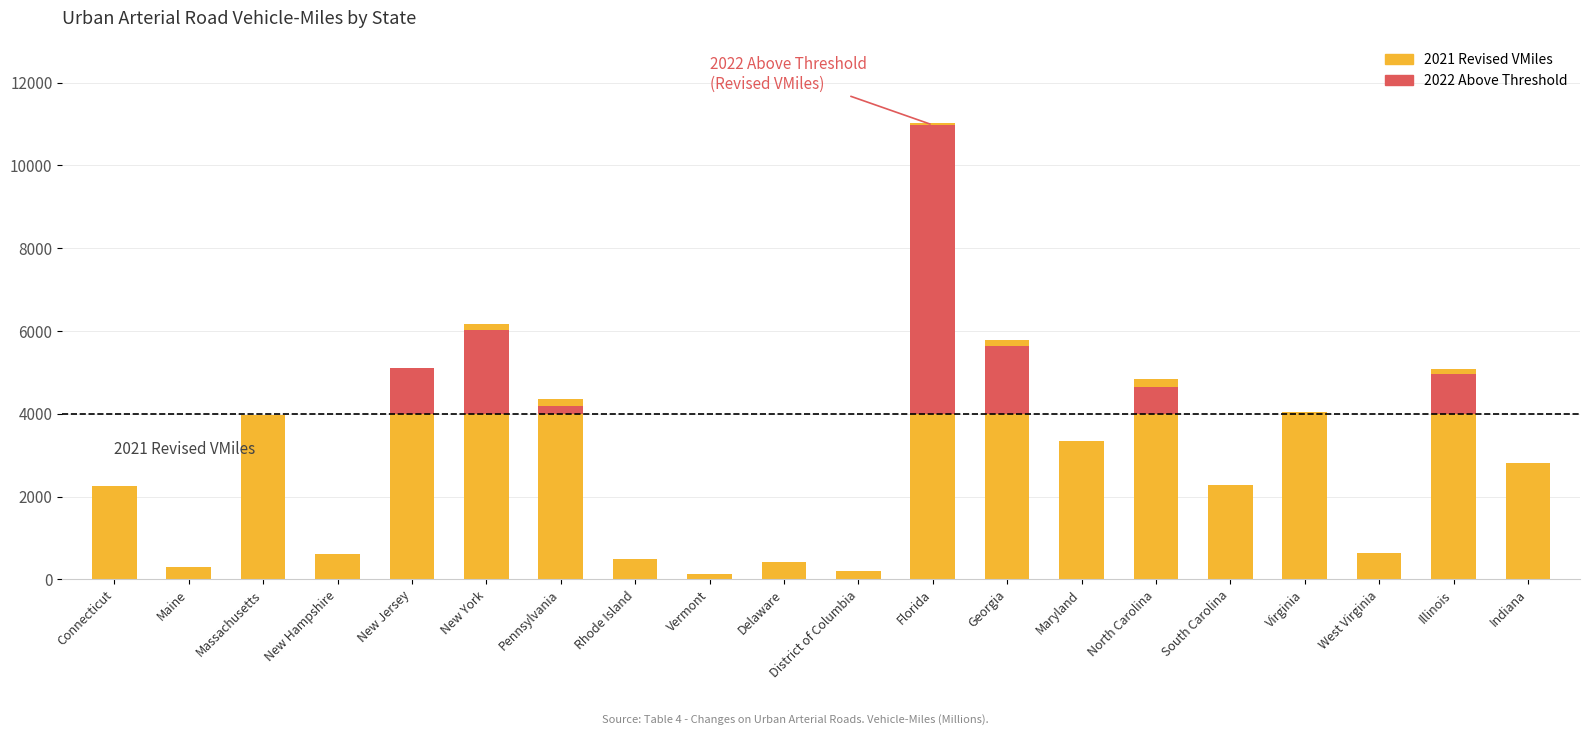

What is the sum of the 2021 Revised VMiles values at Indiana and Georgia?

8606